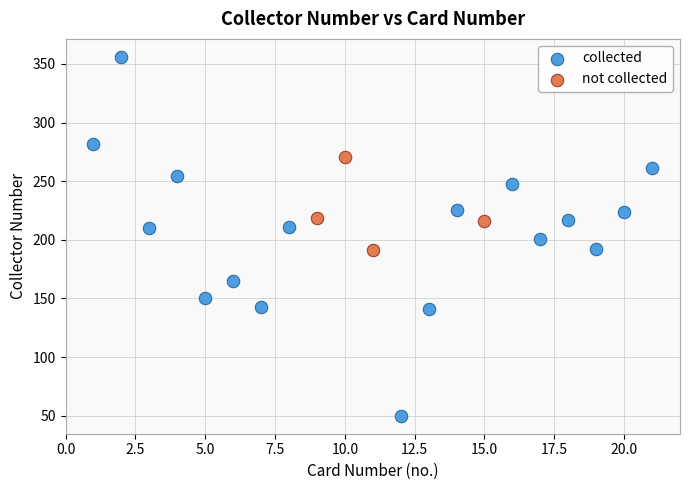

Which series contains the highest Y value?

collected